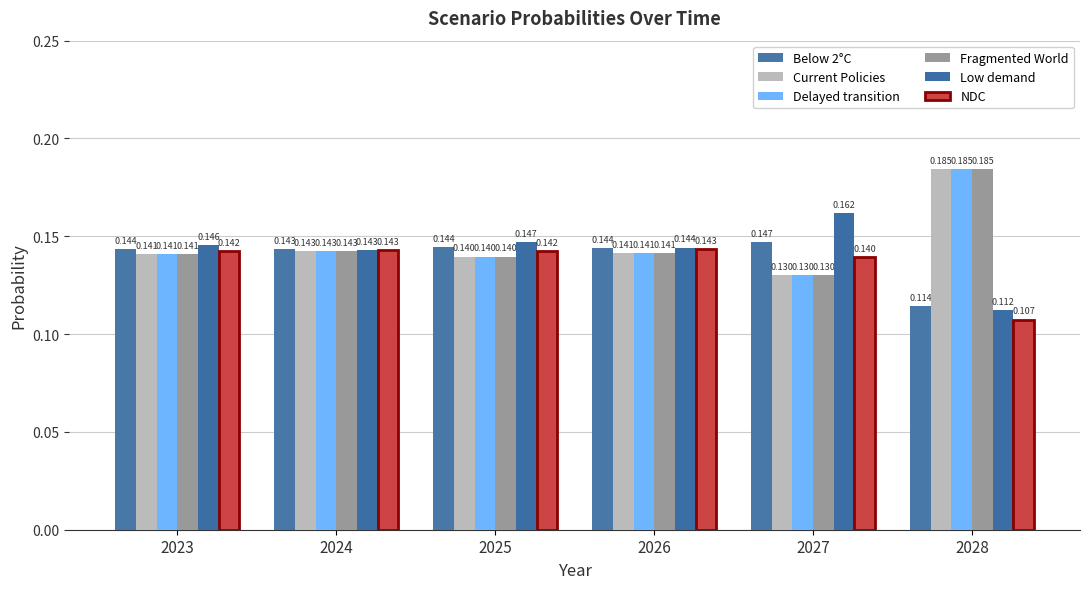

Which label corresponds to the smallest value in the chart?

2028